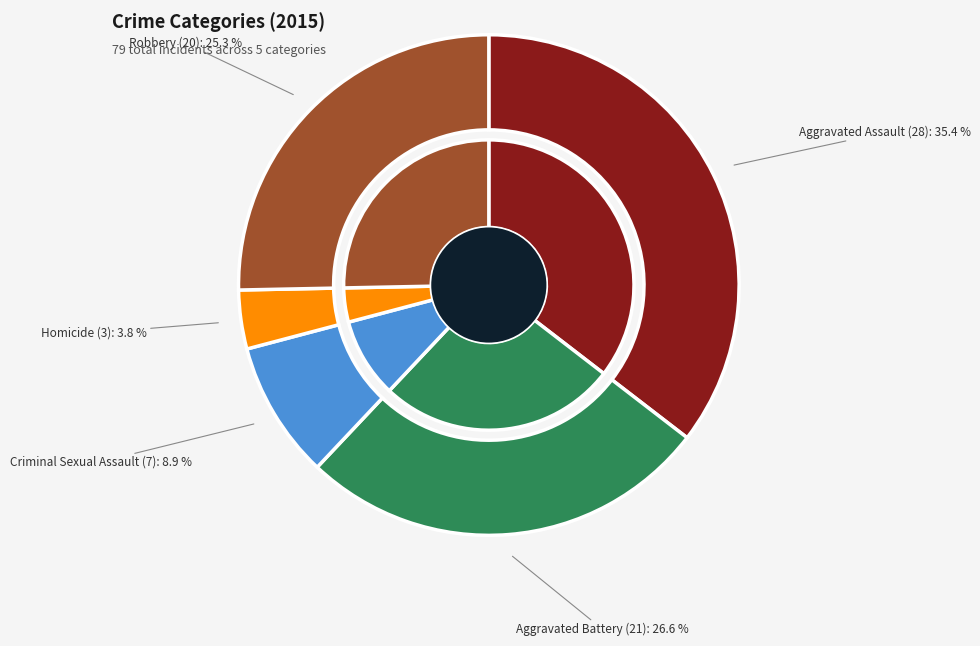

How many segments does this pie chart have?

5